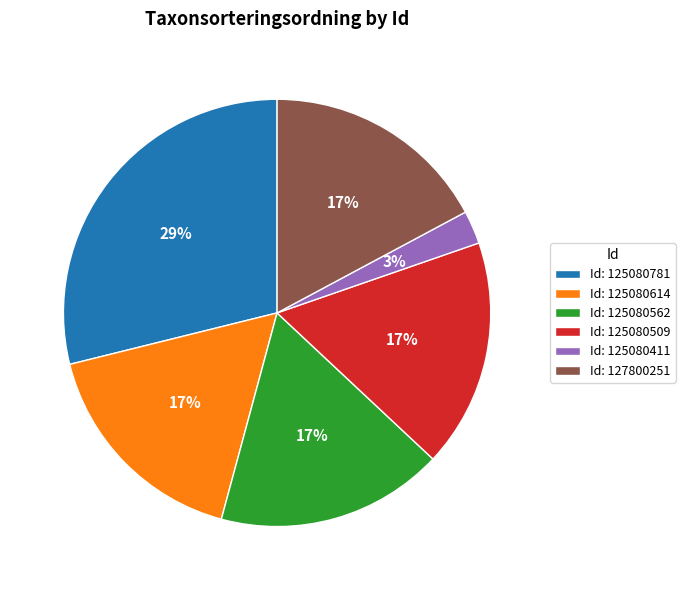

Is there a majority slice in this chart?

No